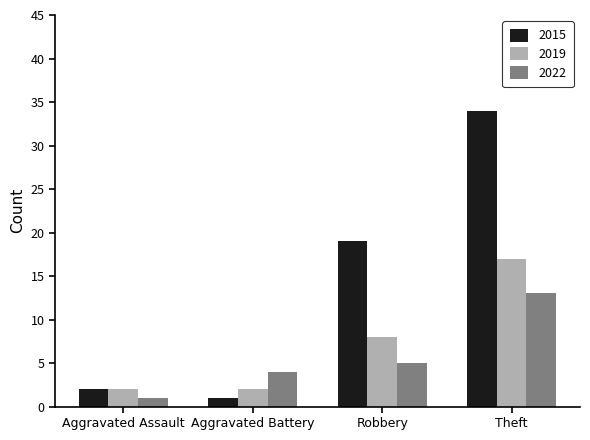

Rank the series at Robbery from lowest to highest value.

2022, 2019, 2015